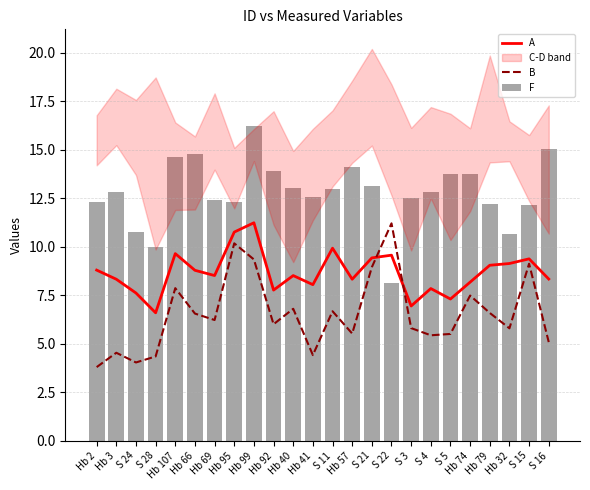

At S 4, list the series in order from largest to smallest.

F, A, B